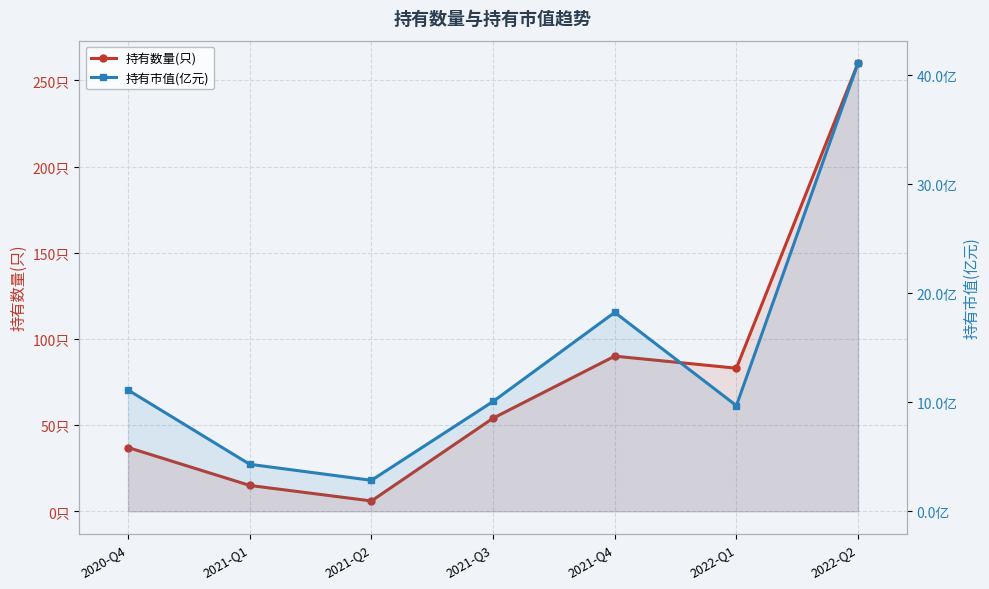

What is the maximum value for 持有市值(亿元)?

41.1